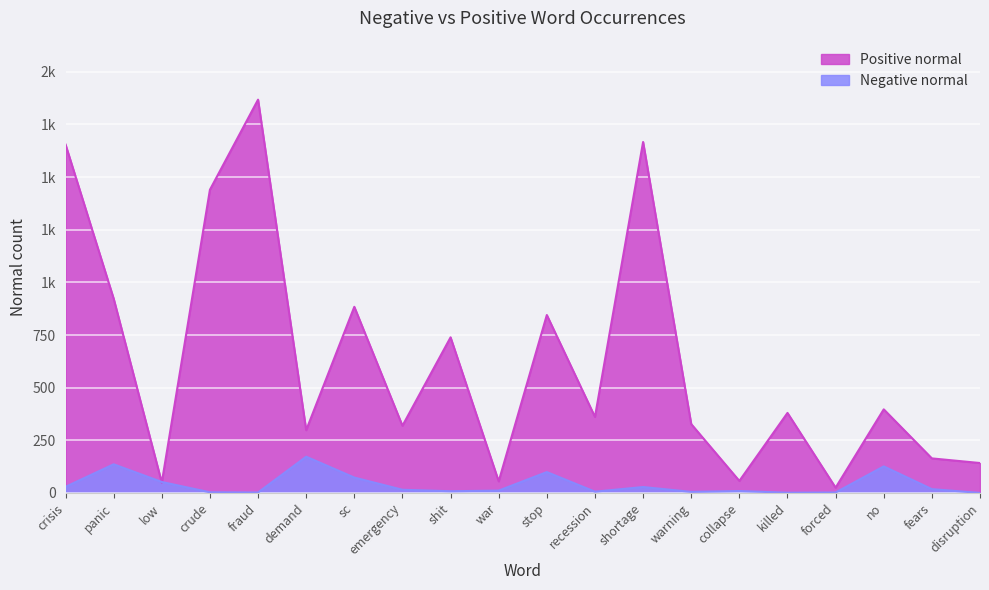

What is the average value of the Positive normal series?

630